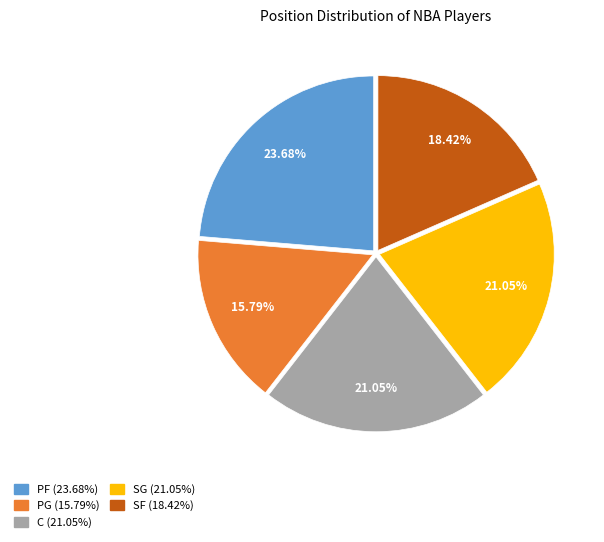

Count the number of slices in the pie.

5